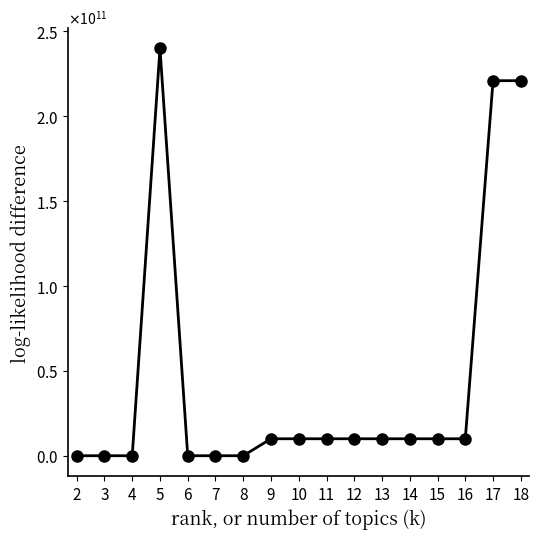

Reading left to right, what are all the values shown in this chart?

0	10	10	240000000008	16	20	30	10000000007	10000000007	10000000010	10000000015	10000000015	10000000020	10000000020	10000000020	221000010008	221000010008